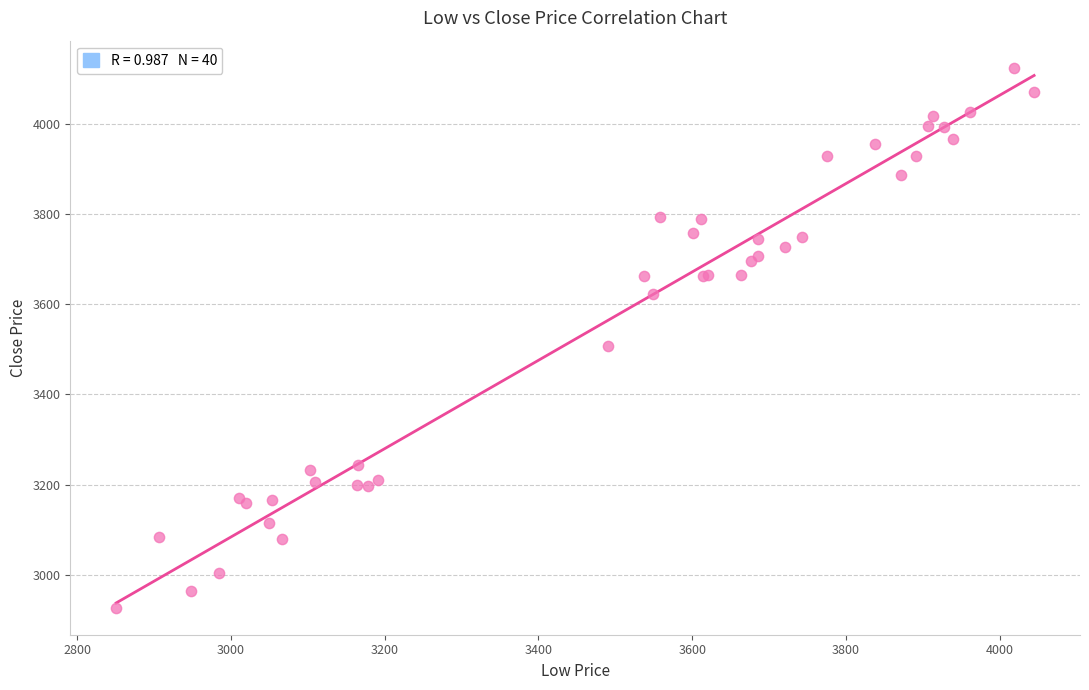

What Y value in the scatter plot is closest to 3525?

3507.7